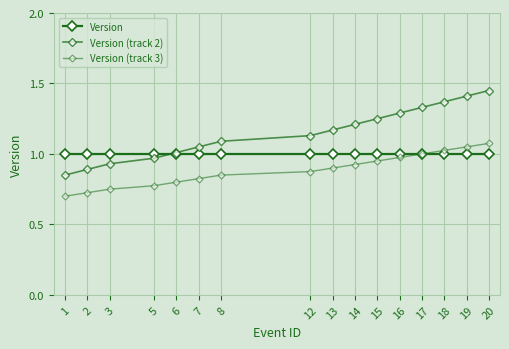

Reading left to right, extract all data points from this chart.

Version: 1=1.0	2=1.0	3=1.0	5=1.0	6=1.0	7=1.0	8=1.0	12=1.0	13=1.0	14=1.0	15=1.0	16=1.0	17=1.0	18=1.0	19=1.0	20=1.0
Version (track 2): 1=0.8	2=0.9	3=0.9	5=1.0	6=1.0	7=1.1	8=1.1	12=1.1	13=1.2	14=1.2	15=1.2	16=1.3	17=1.3	18=1.4	19=1.4	20=1.4
Version (track 3): 1=0.7	2=0.7	3=0.8	5=0.8	6=0.8	7=0.8	8=0.8	12=0.9	13=0.9	14=0.9	15=0.9	16=1.0	17=1.0	18=1.0	19=1.1	20=1.1